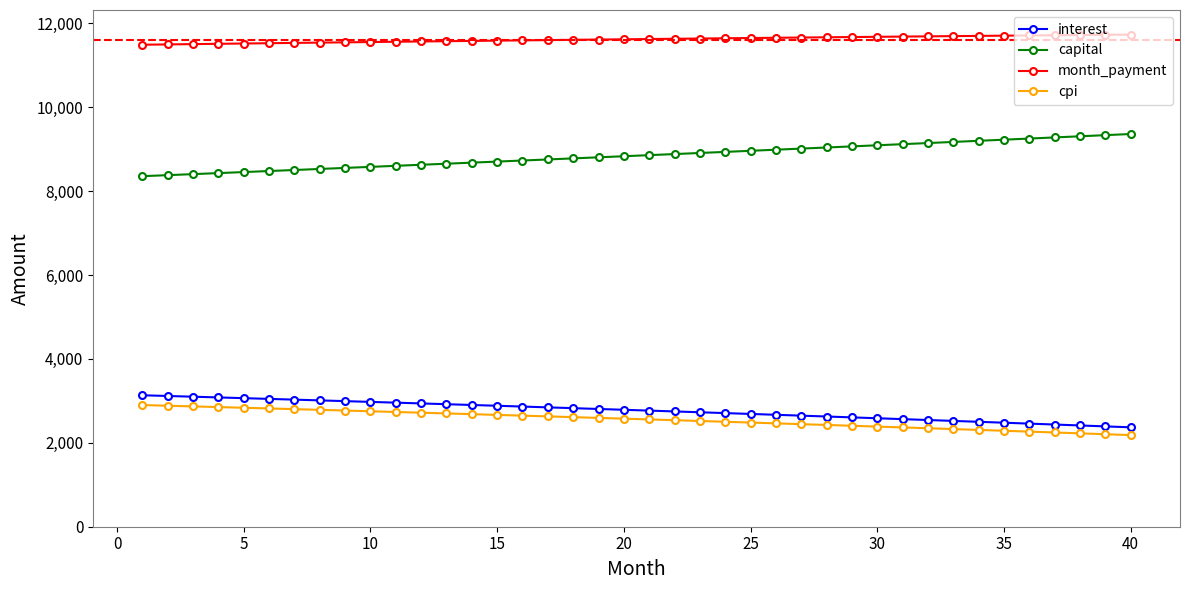

How many data points does each series have?

40